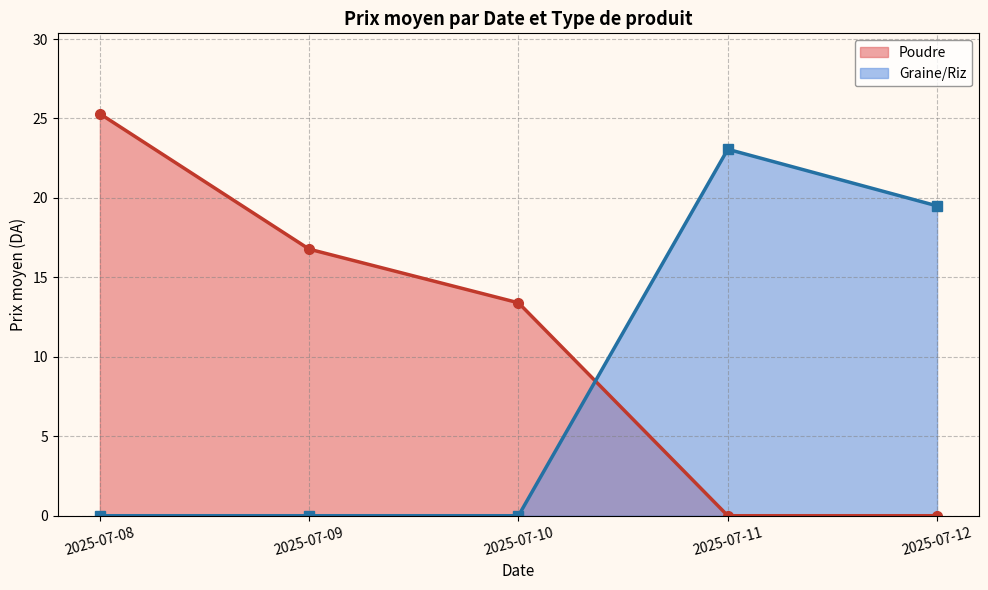

At which label is Graine/Riz closest to 11?

2025-07-12